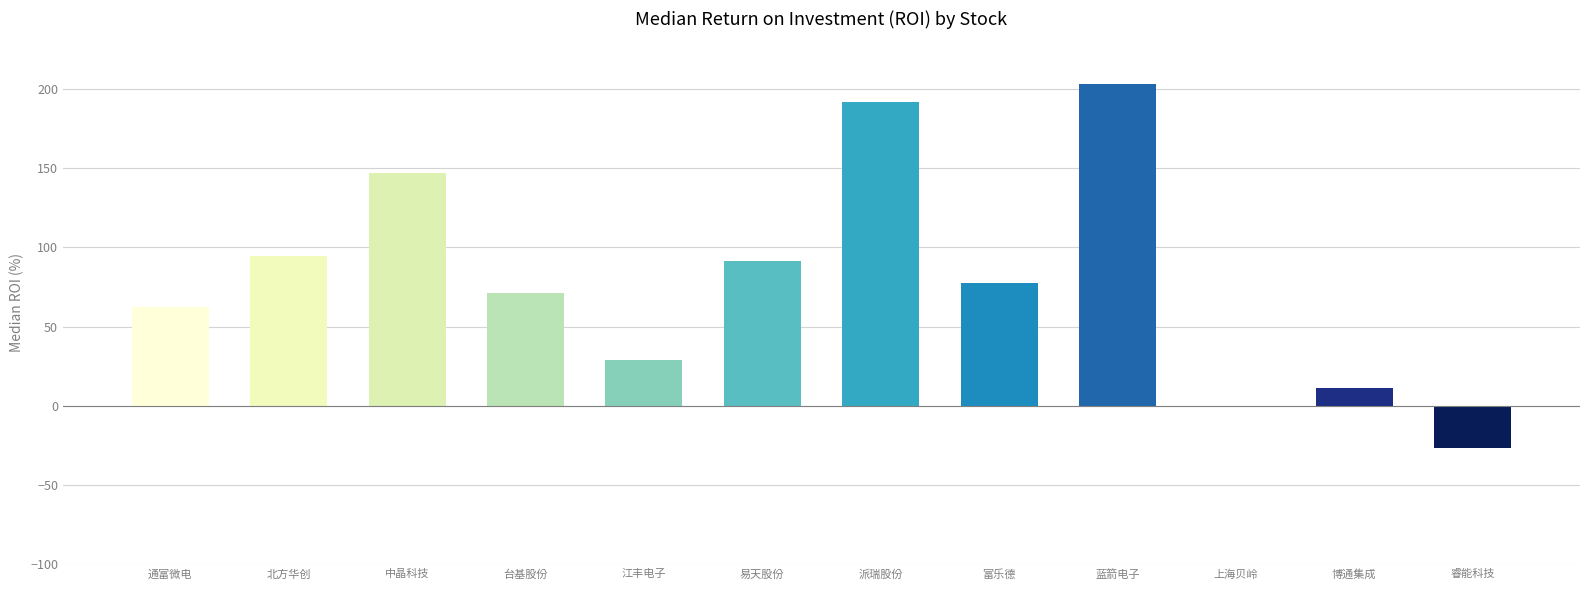

What is the change in value from 通富微电 to 易天股份?

+29.0